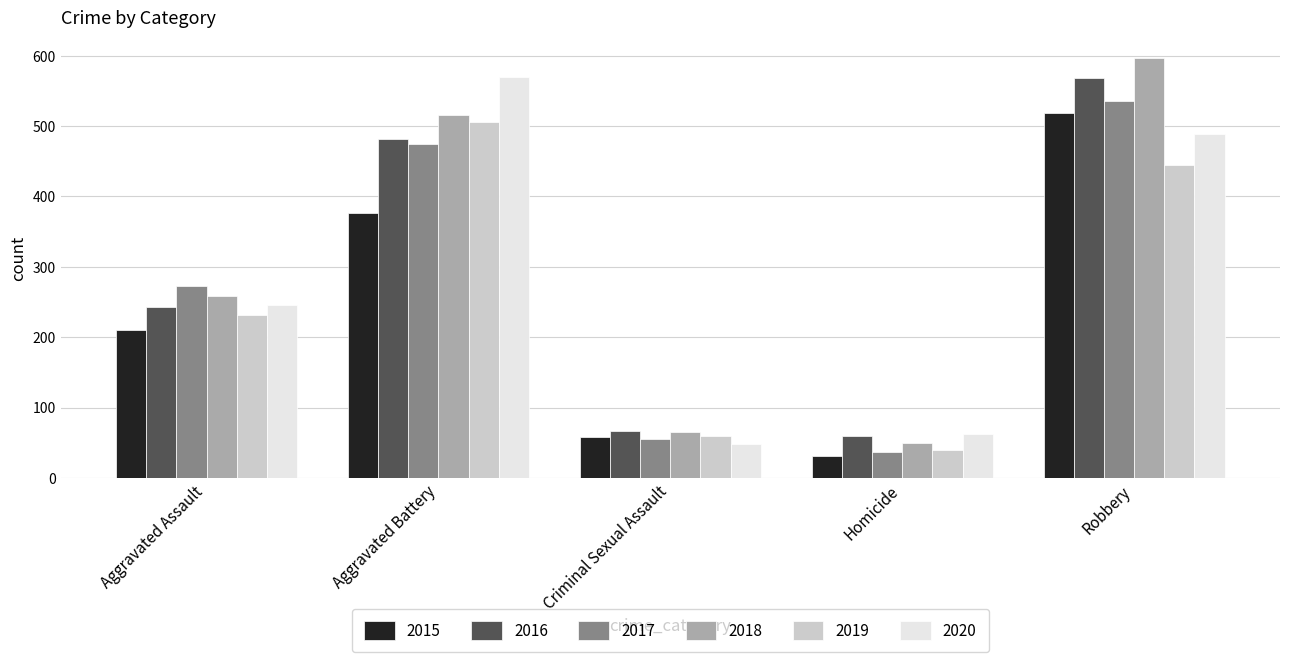

What is the label of the 5th bar from the right?

Aggravated Assault